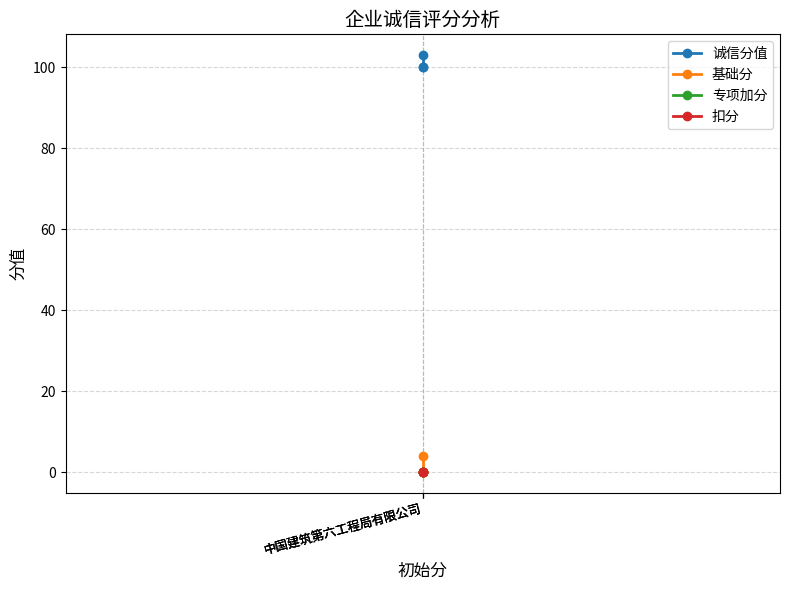

How many data points in 诚信分值 are above 100?

1